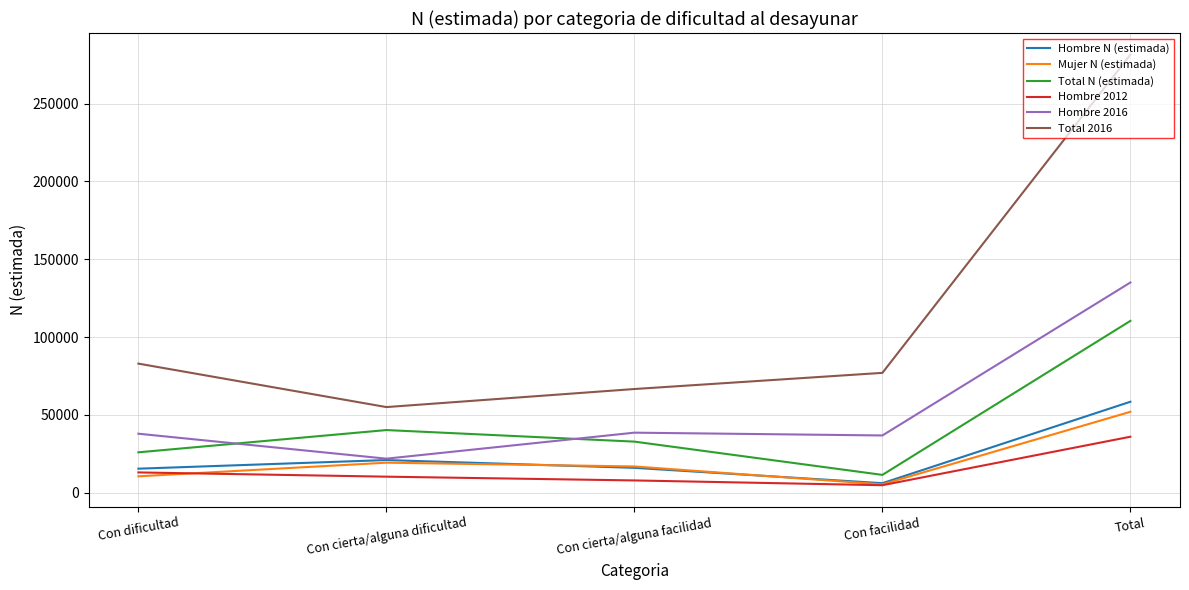

What is the greatest value displayed?

281492